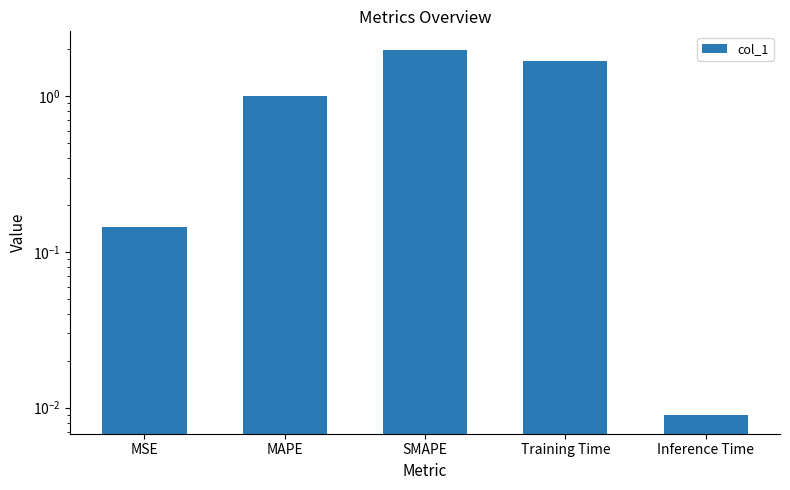

What position from the right is Inference Time?

1